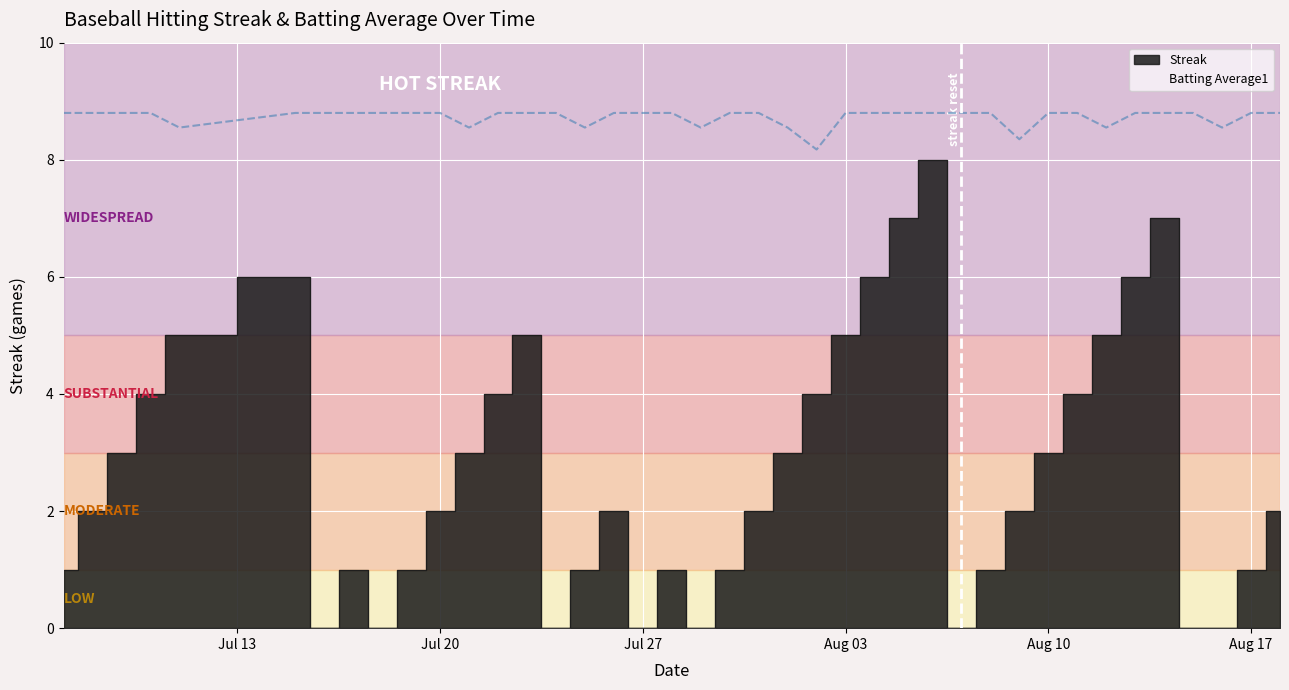

What is the difference between the maximum and minimum values in the Batting Average1 series?

0.6